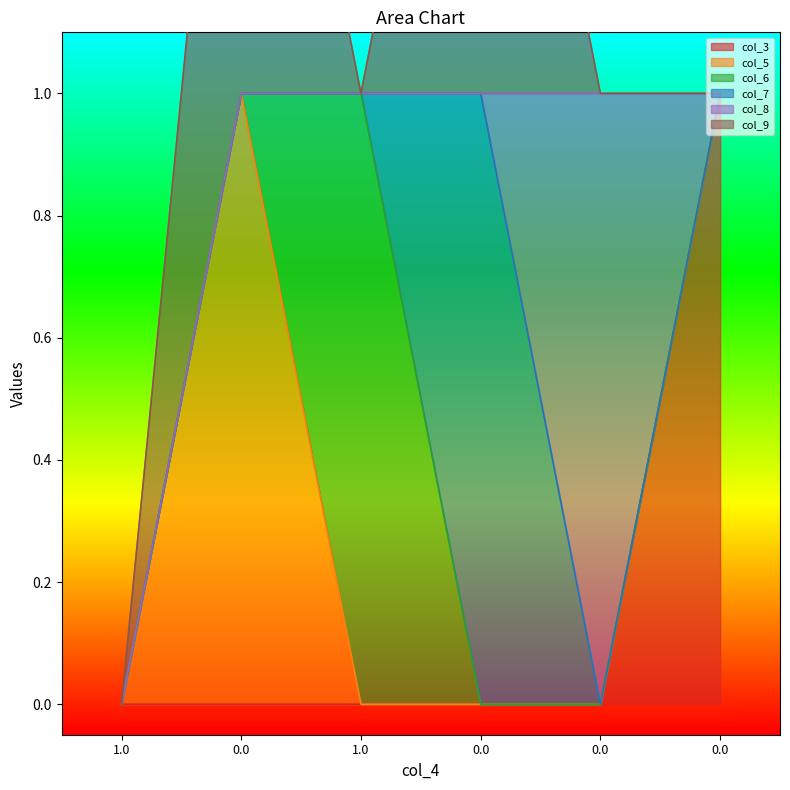

List the labels in order of col_3 value, largest first.

1.0, 1.0, 0.0, 0.0, 0.0, 0.0